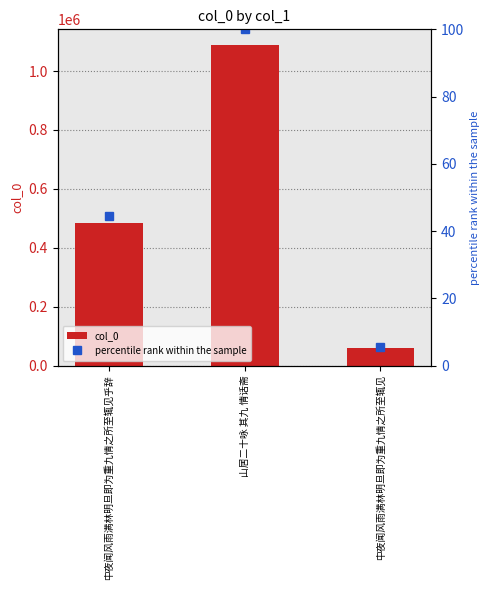

The percentile rank within the sample series shows 7.9 at 中夜闻风雨满林明旦即为重九情之所至辄见. True or false?

False